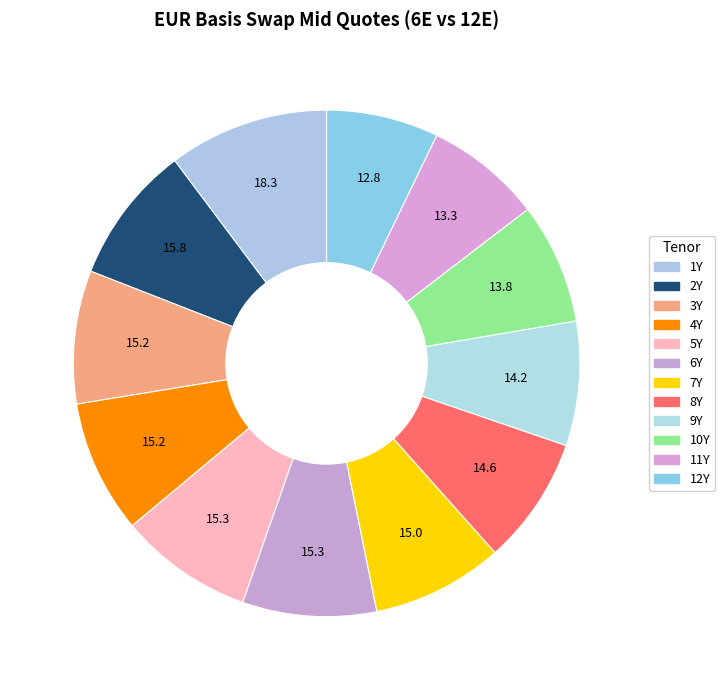

Count the number of slices in the pie.

12